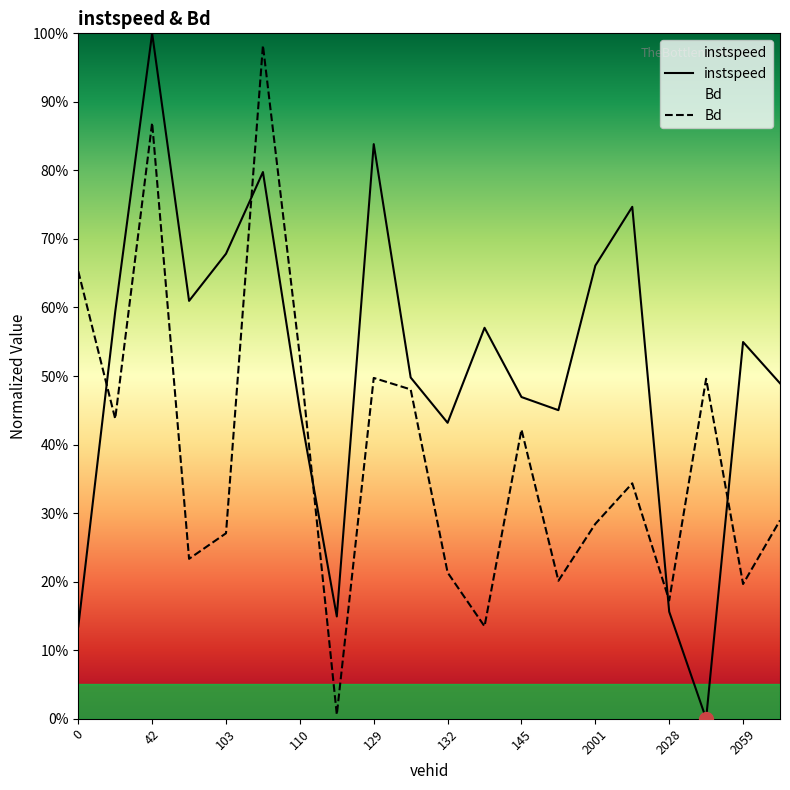

The instspeed series shows 0.5 at 110.0. True or false?

True